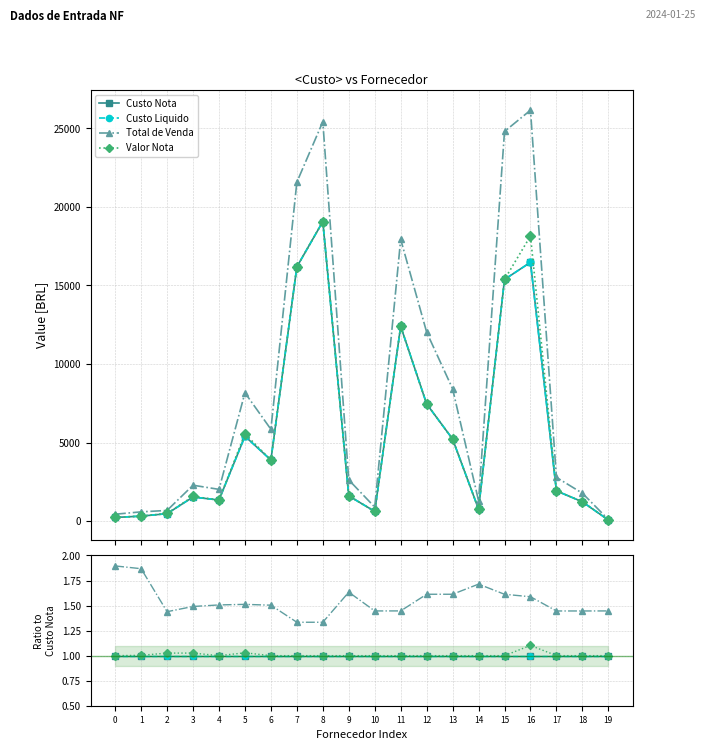

Which has a higher value, 8 or 17?

8